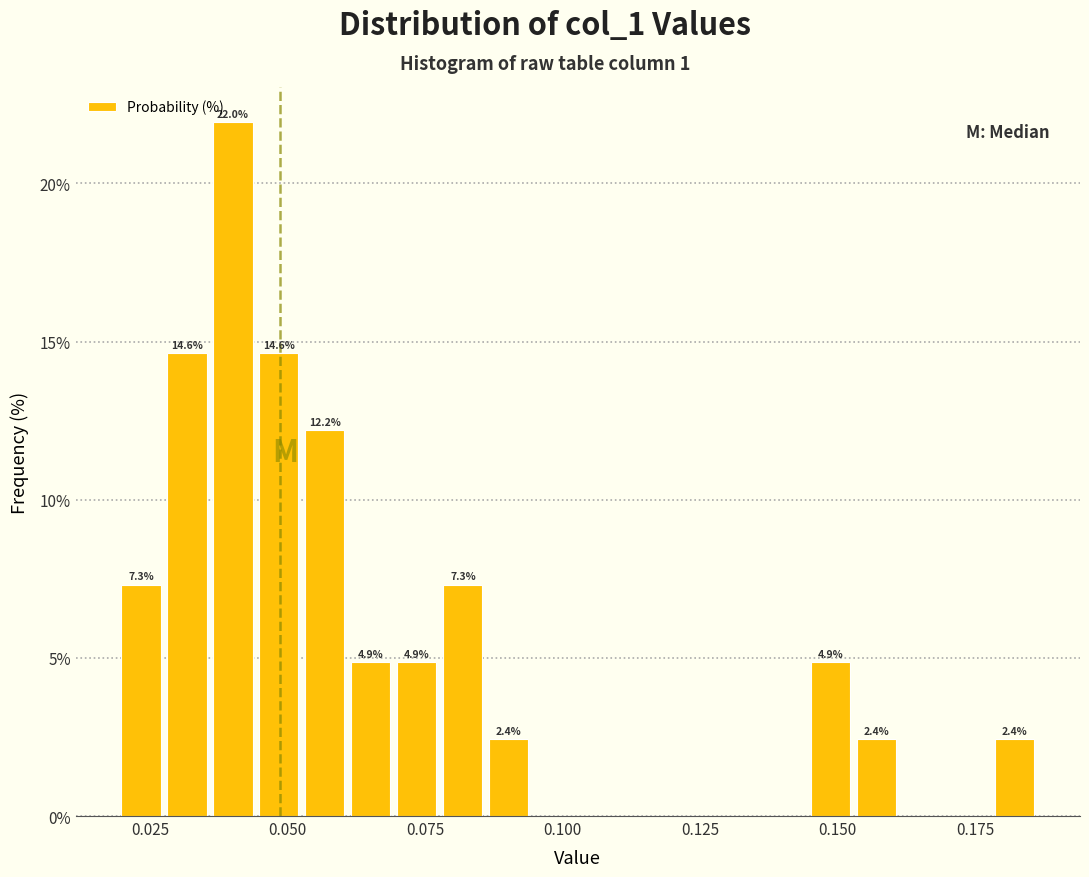

Around what value on the x-axis is the tallest bar? Give the approximate position of its centre, as read against the axis.

0.040